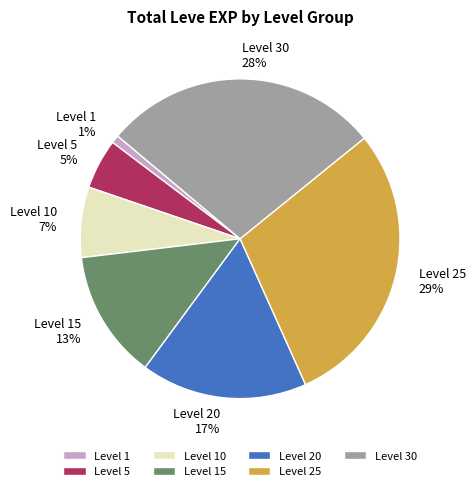

Do Level 1 and Level 25 29% together represent more than half of the pie?

No